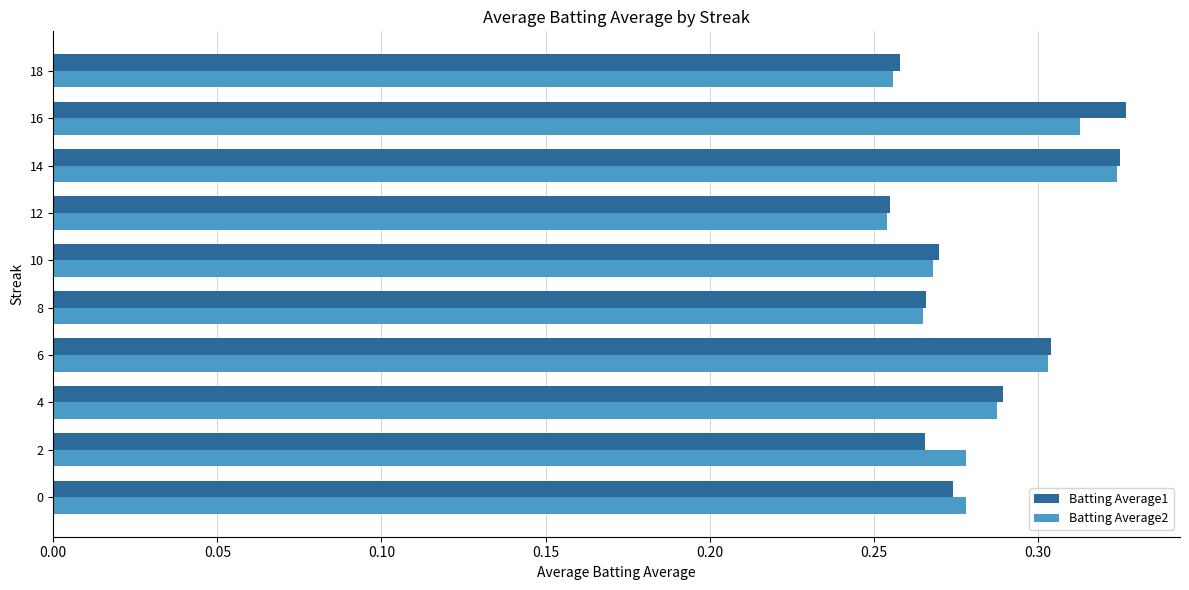

What is the total value across all series at 4?

0.6